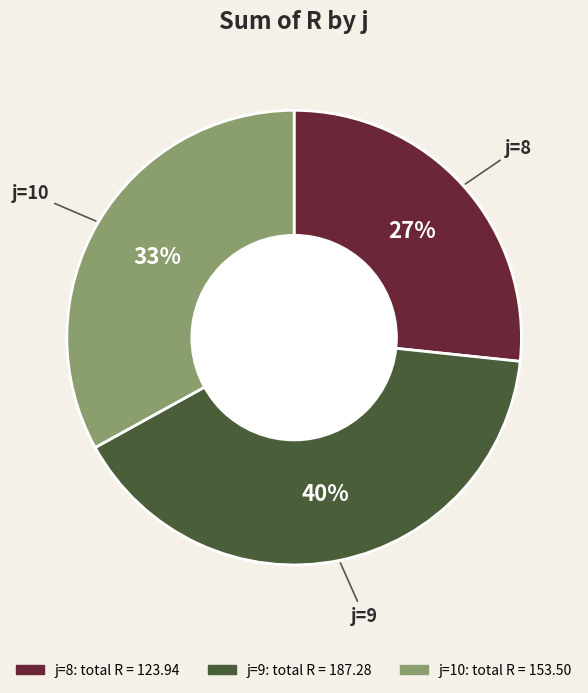

Combined, do j=8 and j=10 account for over 50%?

Yes